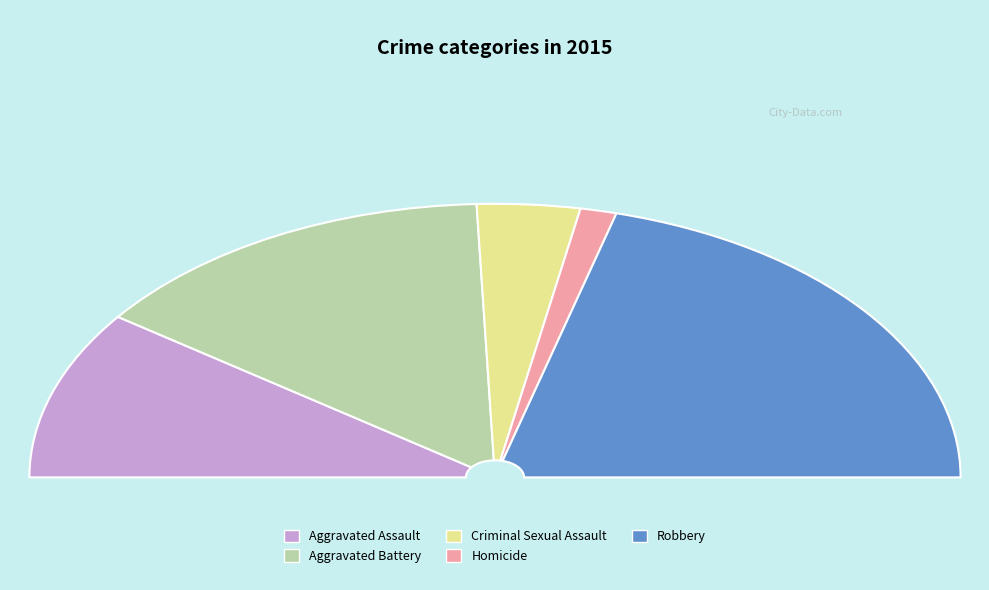

Approximately how many times larger is the value at Aggravated Battery compared to Robbery?

0.7